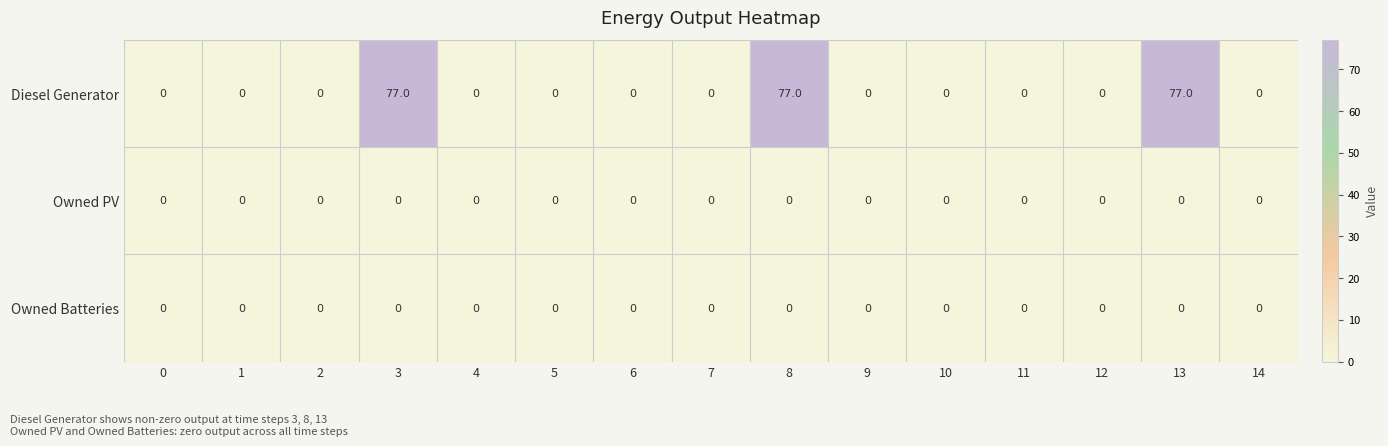

True or false: Diesel Generator has a value of 77 at 13.

True